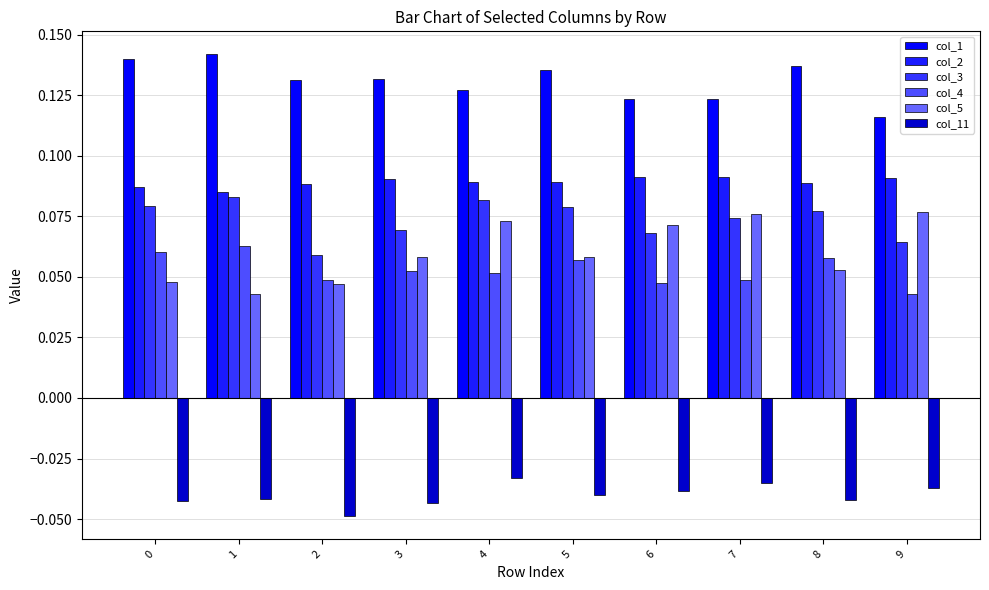

True or false: col_5 has a value of 0.0 at 3.

False